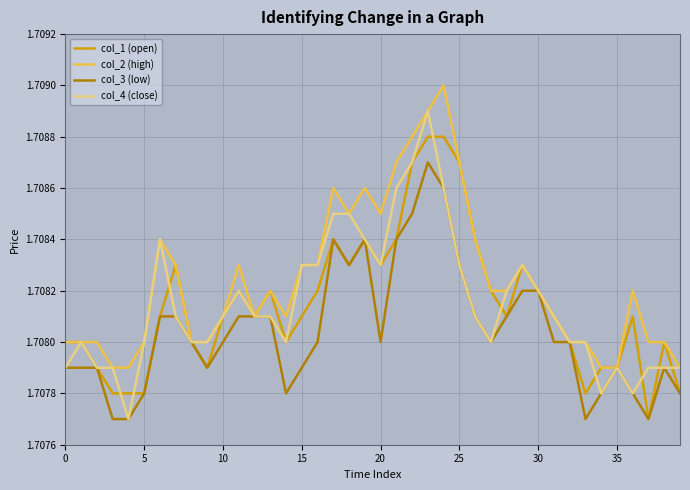

Which series has the largest total across all categories?

col_2 (high)